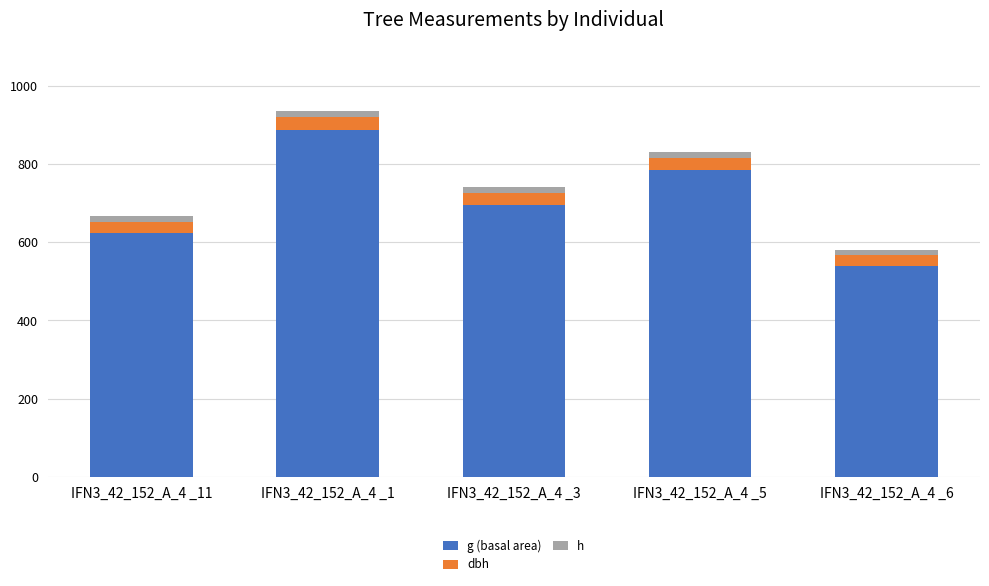

Count the h values in the range 15 to 16.

4